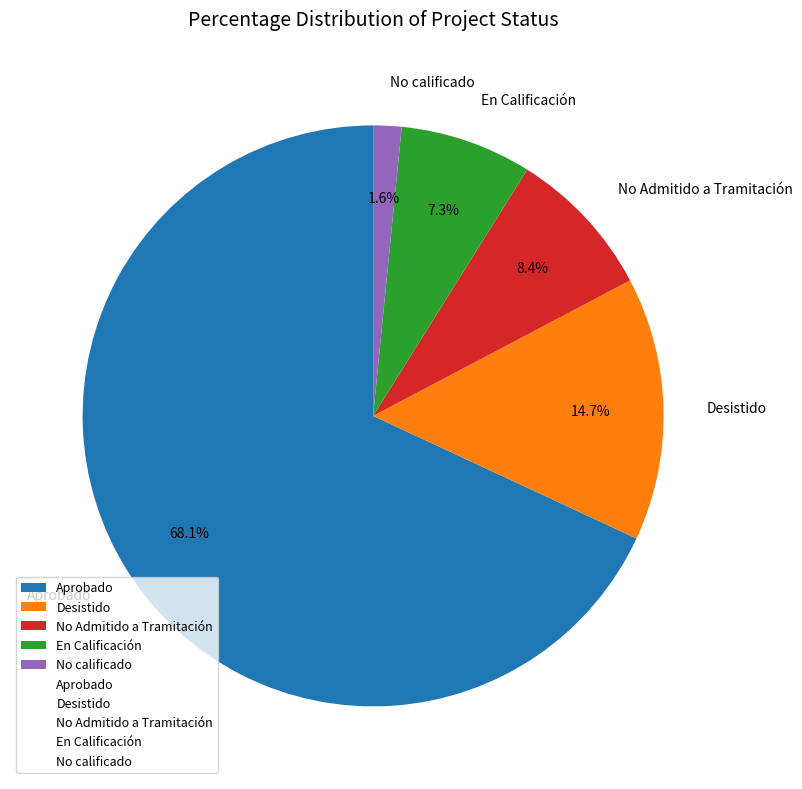

Which category has the smallest portion of the pie?

No calificado